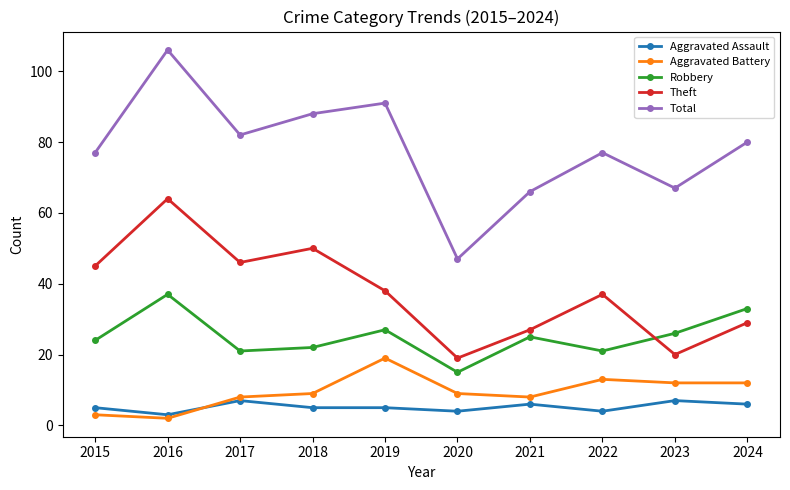

At how many categories does at least one series exceed 90?

2